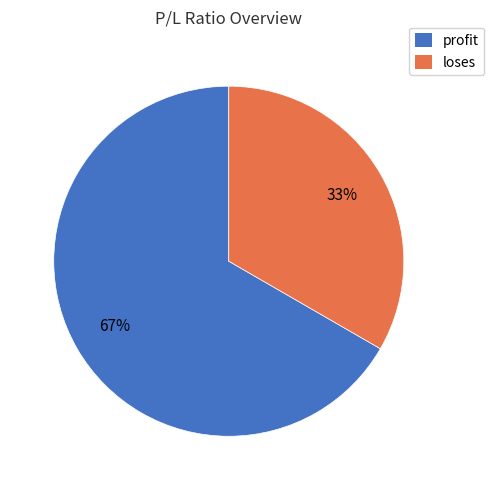

How many segments does this pie chart have?

2